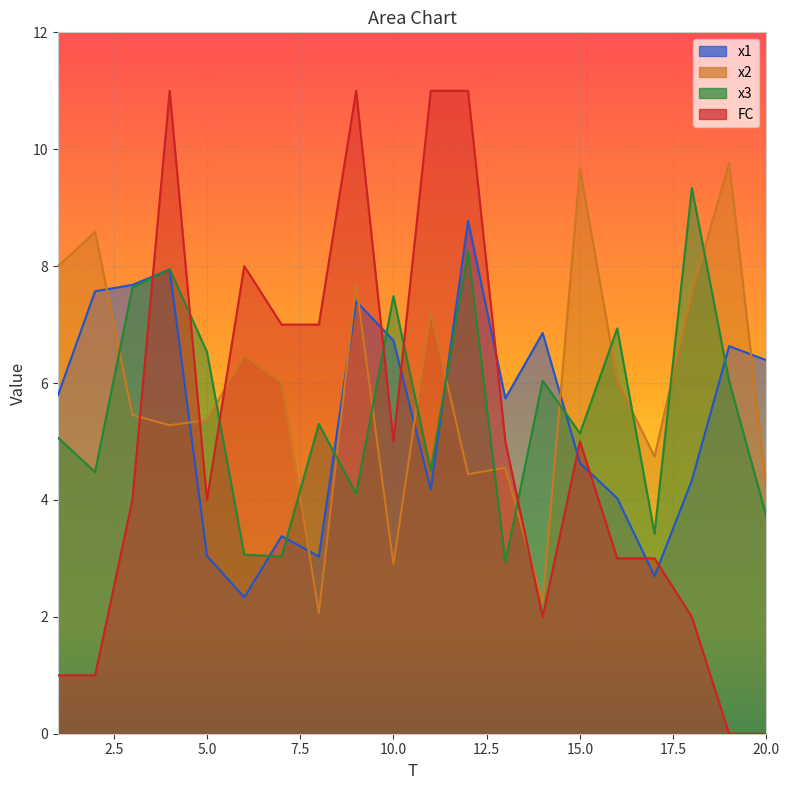

Read the x2 value at 6.

6.5